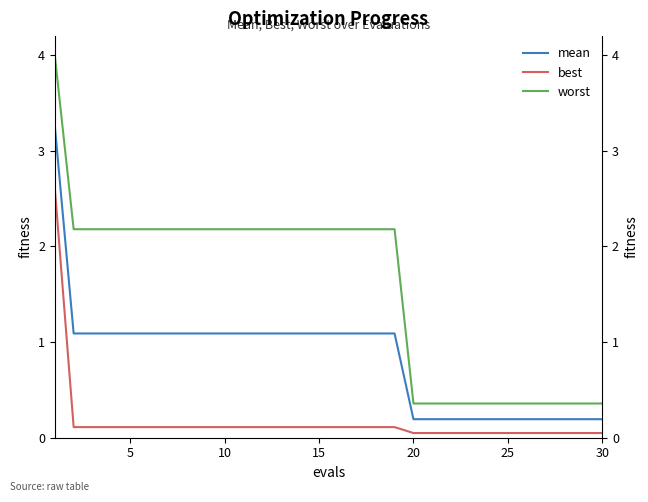

What is the maximum value for mean?

3.3